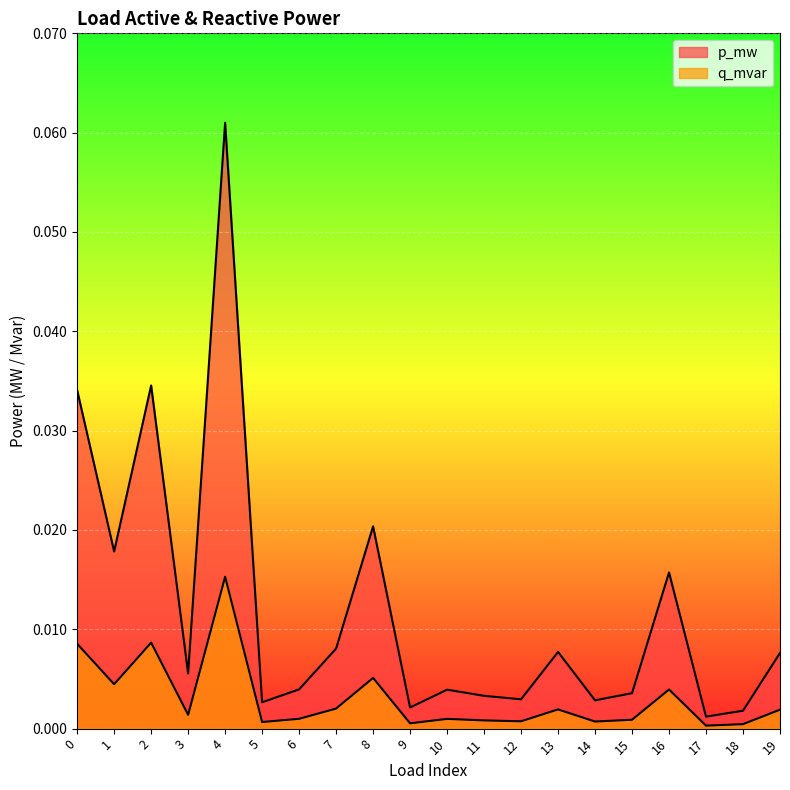

Where is p_mw nearest to the value 0?

17